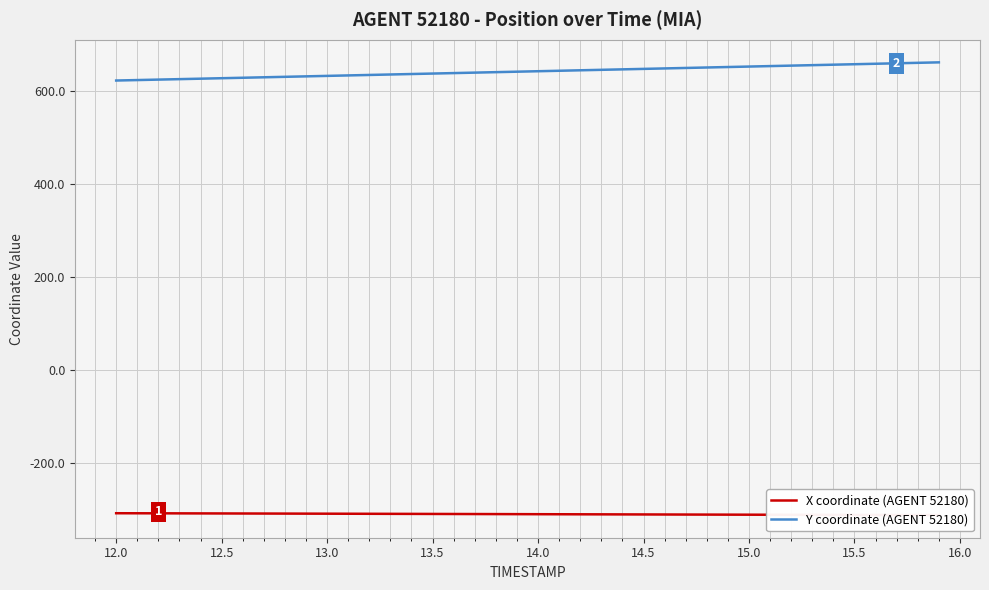

Which series has the largest total across all categories?

Y coordinate (AGENT 52180)